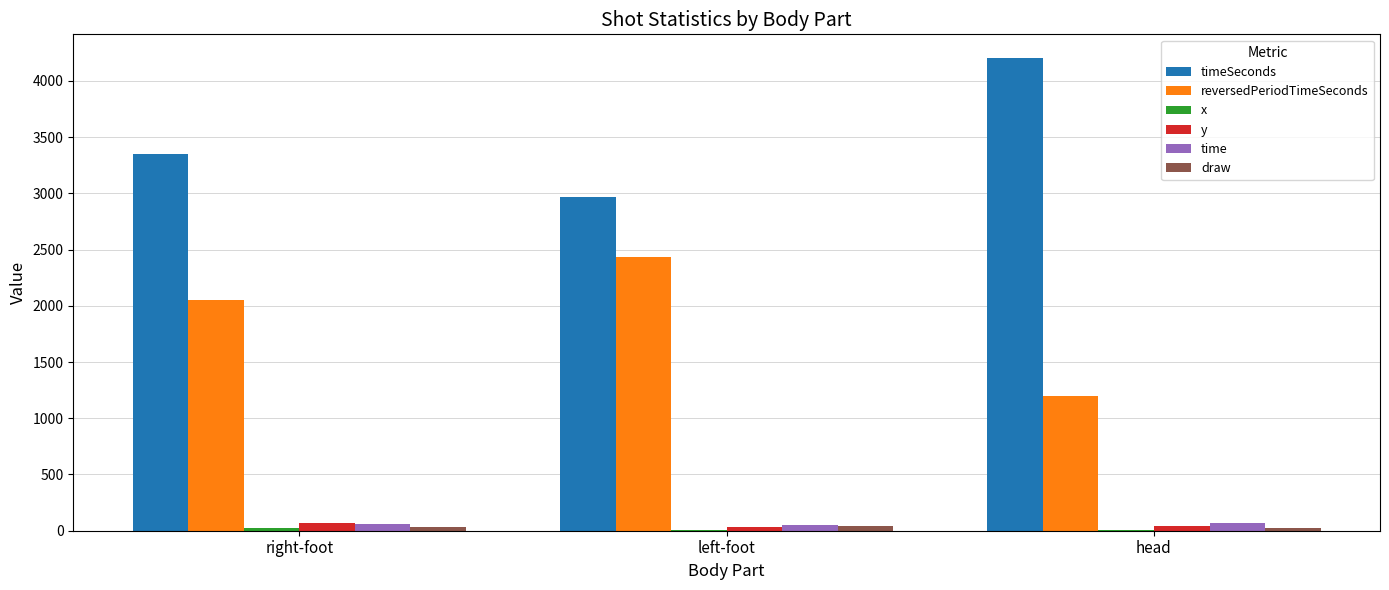

Count the number of data series in this chart.

6